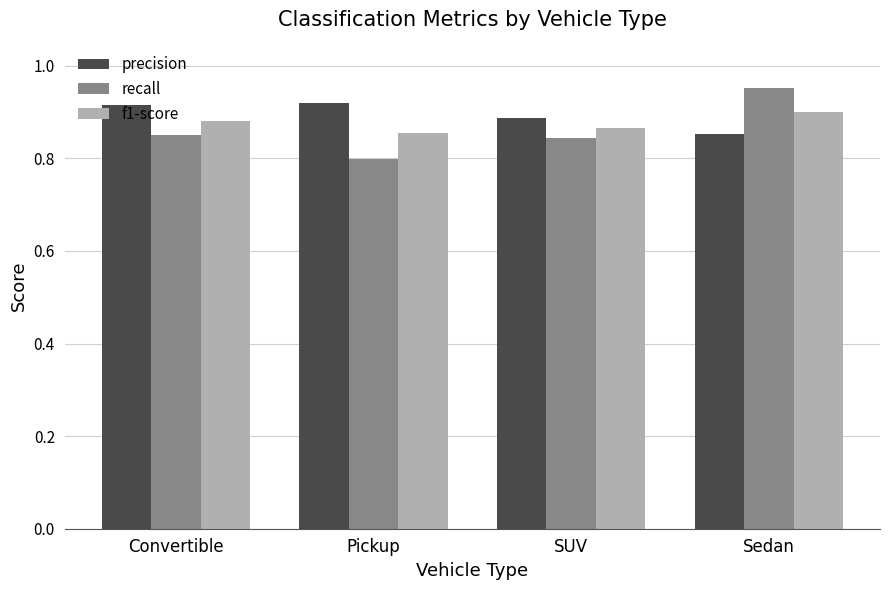

What is the difference between the precision values at Sedan and Pickup?

0.1